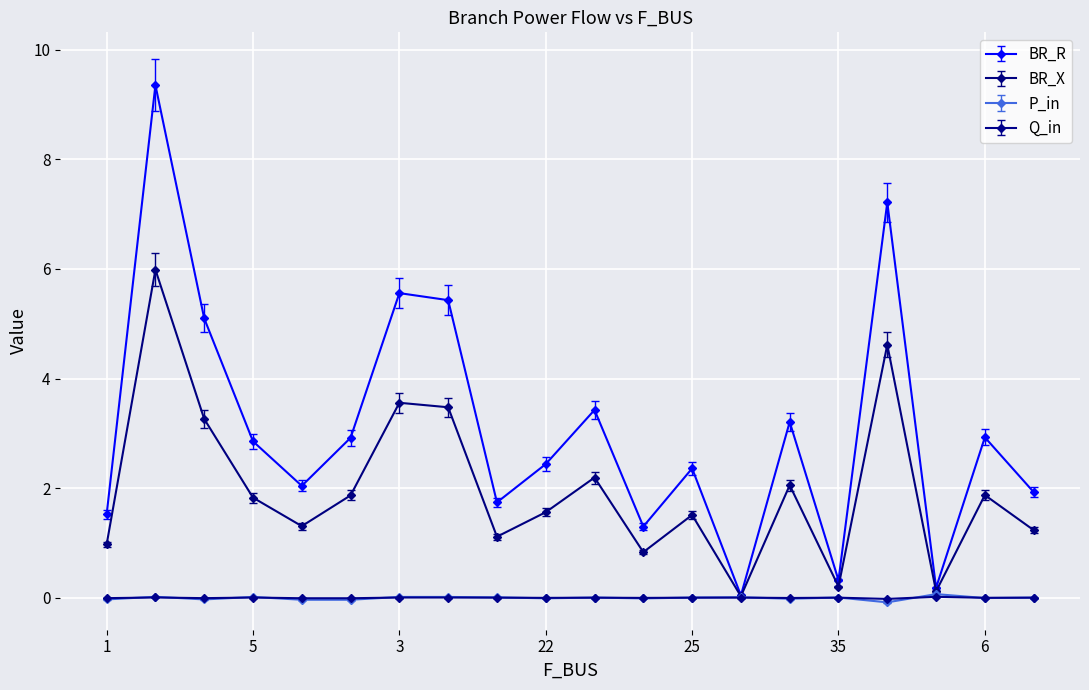

Which series has the largest total across all categories?

BR_R